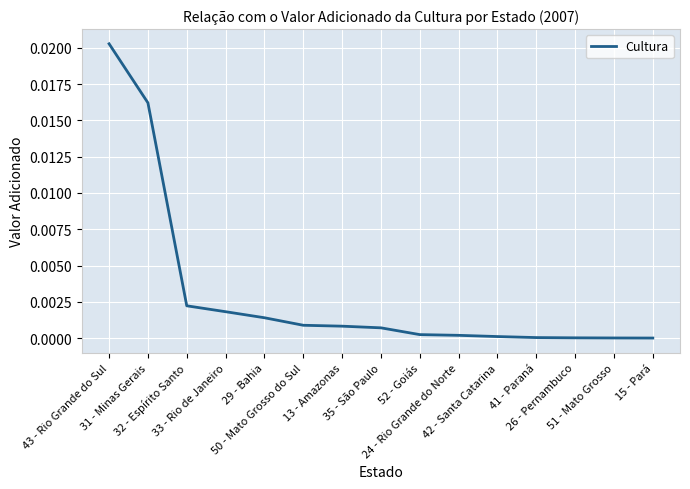

List the labels in order of value, largest first.

43 - Rio Grande do Sul, 31 - Minas Gerais, 32 - Espírito Santo, 33 - Rio de Janeiro, 29 - Bahia, 50 - Mato Grosso do Sul, 13 - Amazonas, 35 - São Paulo, 52 - Goiás, 24 - Rio Grande do Norte, 42 - Santa Catarina, 41 - Paraná, 26 - Pernambuco, 51 - Mato Grosso, 15 - Pará